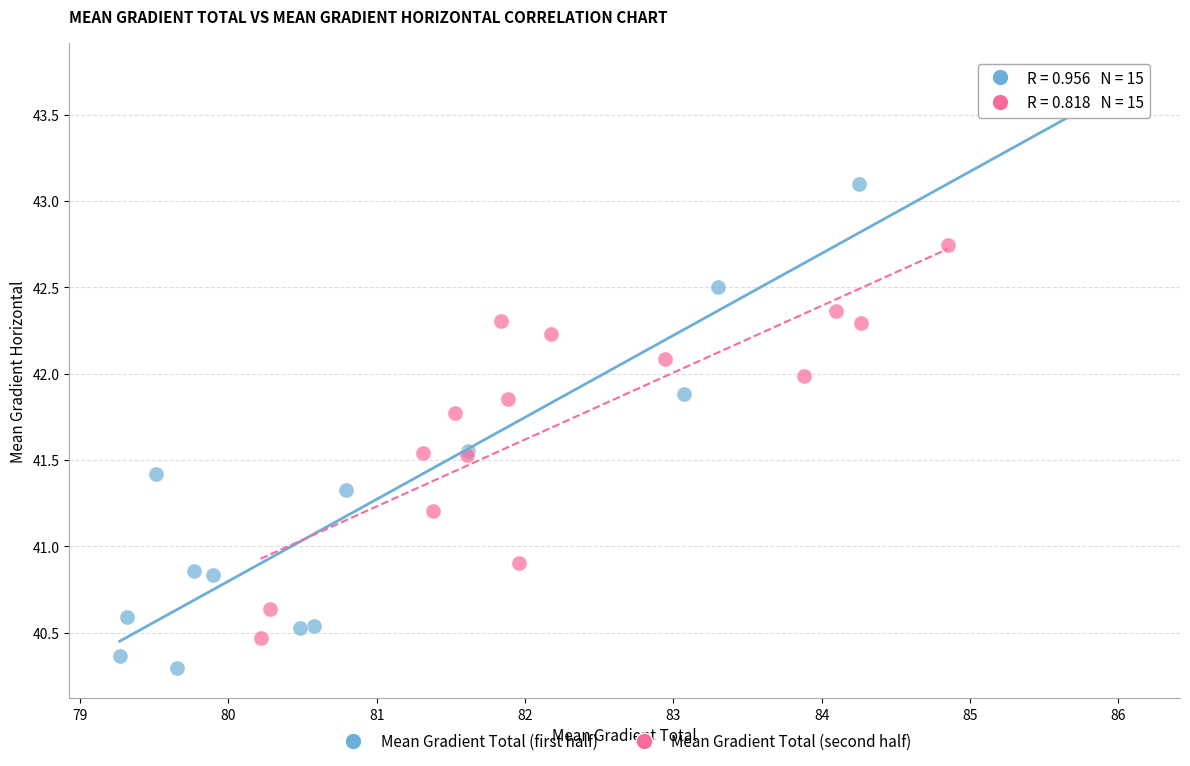

Which series contains the lowest Y value?

Mean Gradient Total (first half)